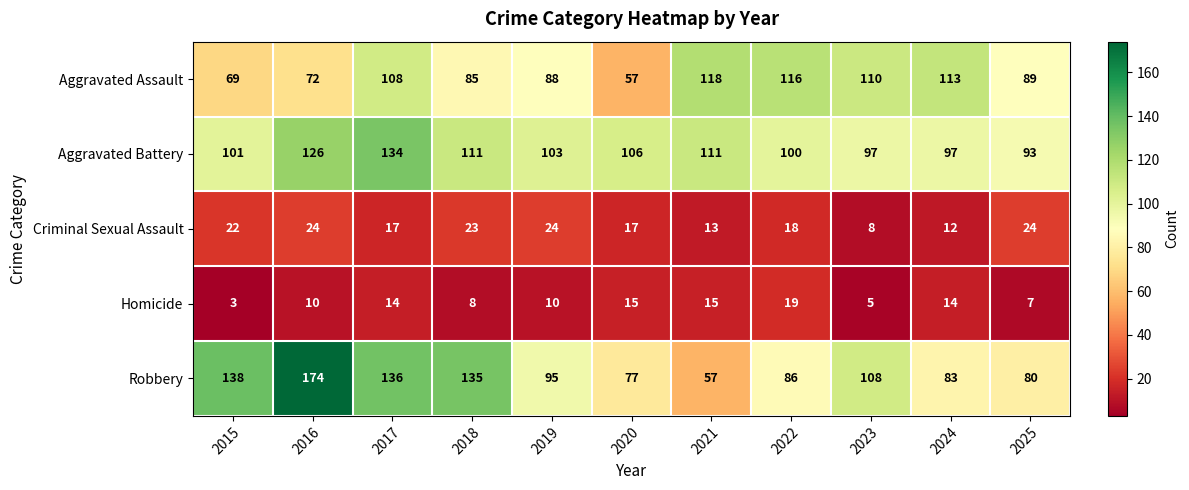

Which series has the widest spread of values?

Robbery